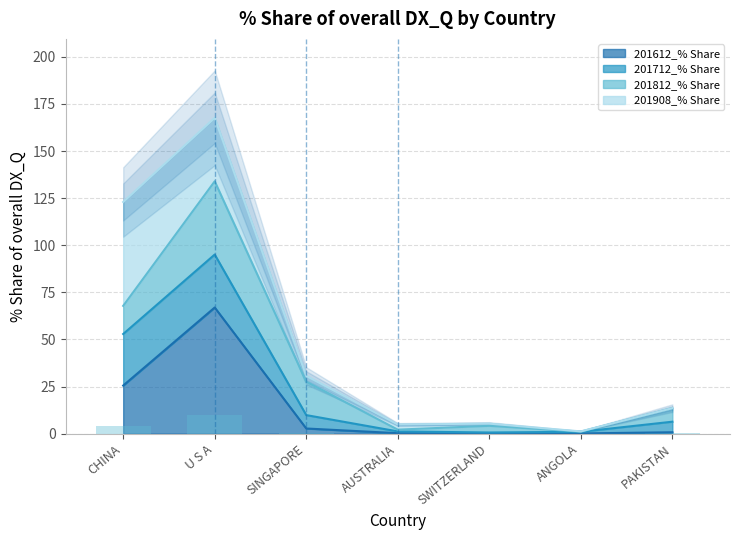

Where is 201612_% Share nearest to the value 33?

CHINA